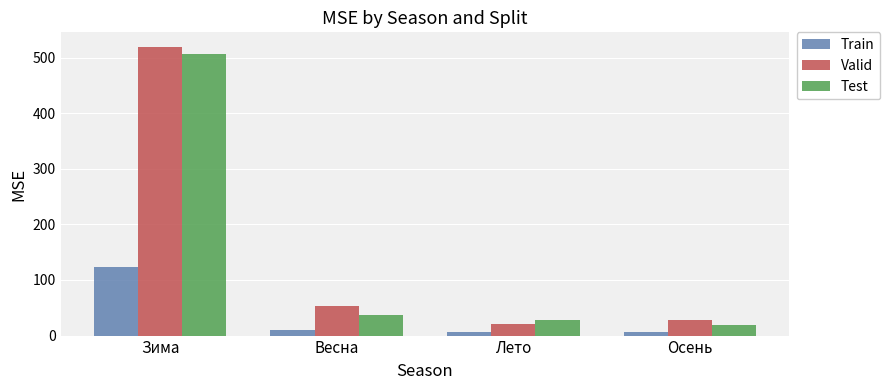

Which series changed the most between Зима and Осень?

Valid